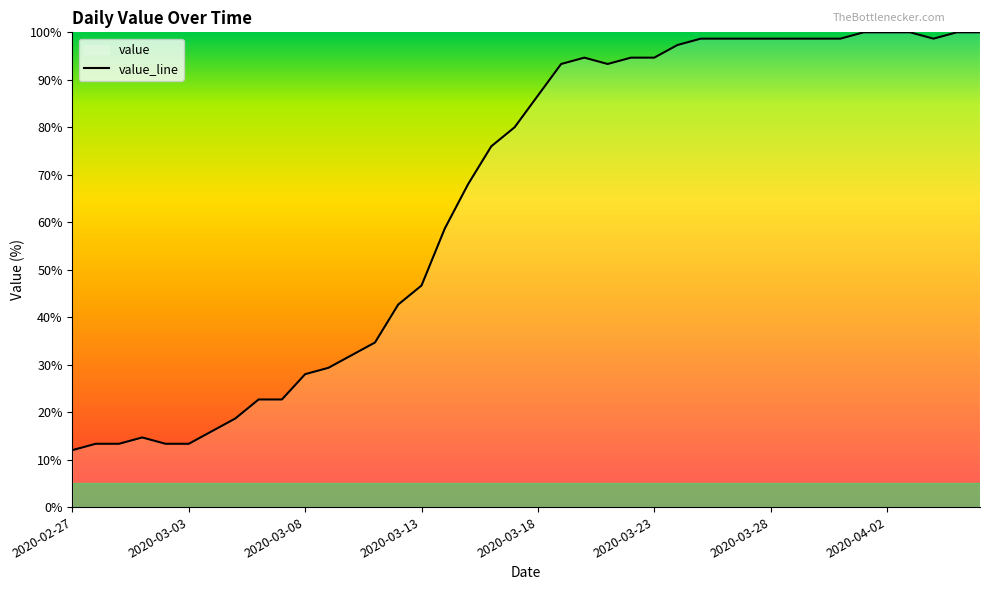

List the labels in order of value, largest first.

2020-04-01, 2020-04-02, 2020-04-03, 2020-04-05, 2020-04-06, 2020-03-25, 2020-03-26, 2020-03-27, 2020-03-28, 2020-03-29, 2020-03-30, 2020-03-31, 2020-04-04, 2020-03-24, 2020-03-20, 2020-03-22, 2020-03-23, 2020-03-19, 2020-03-21, 2020-03-18, 2020-03-17, 2020-03-16, 2020-03-15, 2020-03-14, 2020-03-13, 2020-03-12, 2020-03-11, 2020-03-10, 2020-03-09, 2020-03-08, 2020-03-06, 2020-03-07, 2020-03-05, 2020-03-04, 2020-03-01, 2020-02-28, 2020-02-29, 2020-03-02, 2020-03-03, 2020-02-27